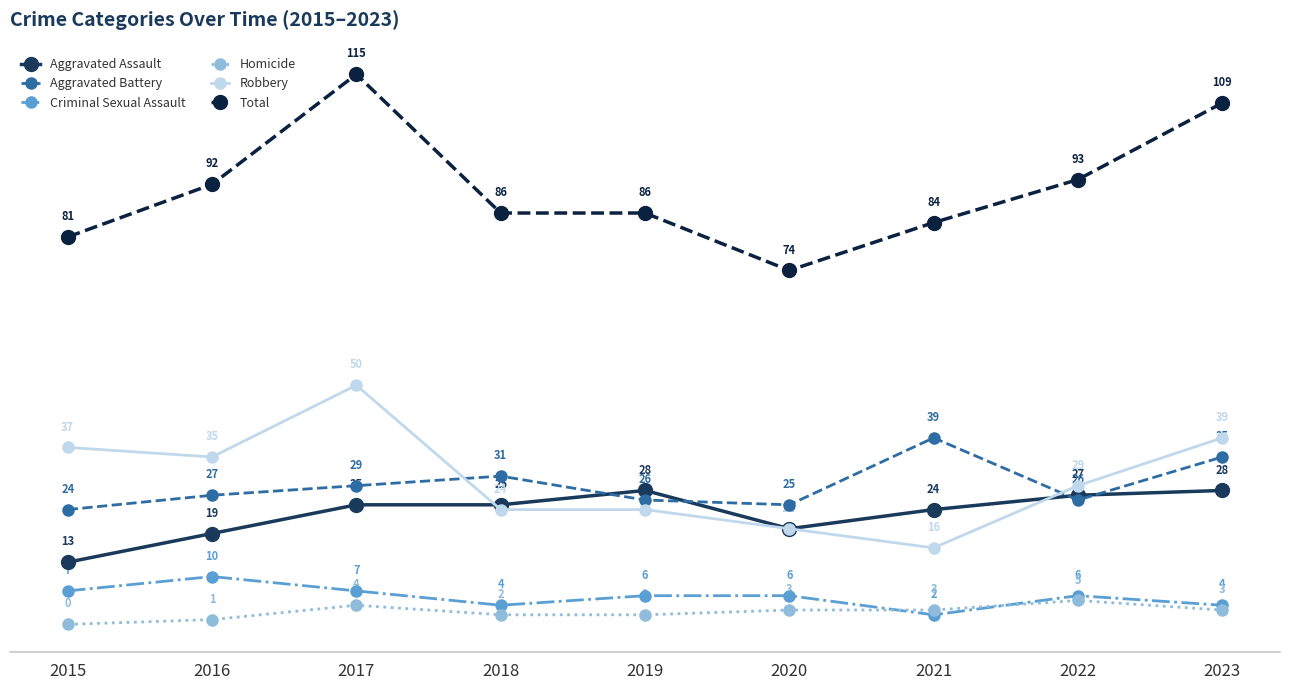

At which label does Robbery first exceed 29?

2015